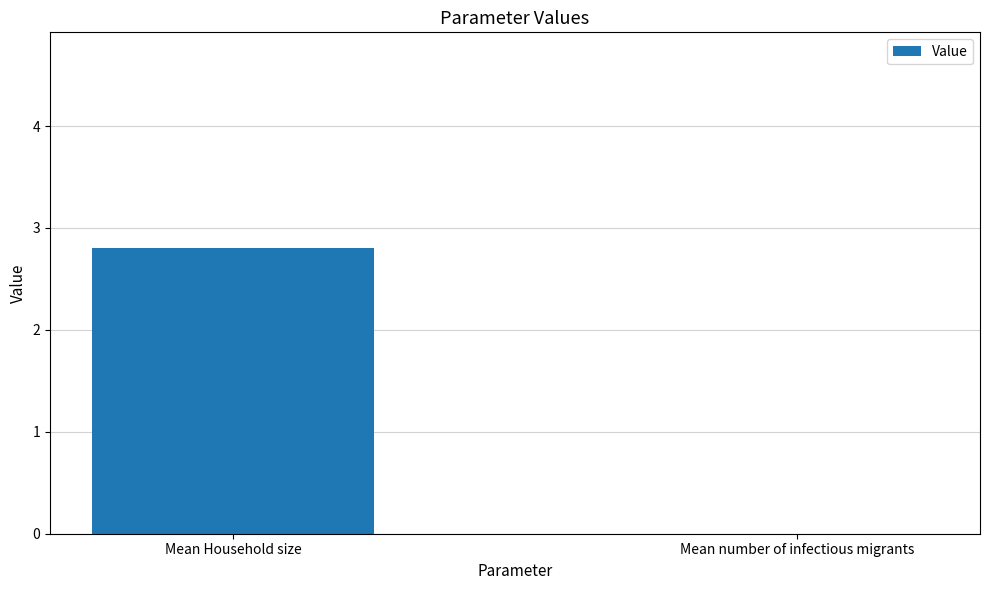

Which label corresponds to the largest value in the chart?

Mean Household size